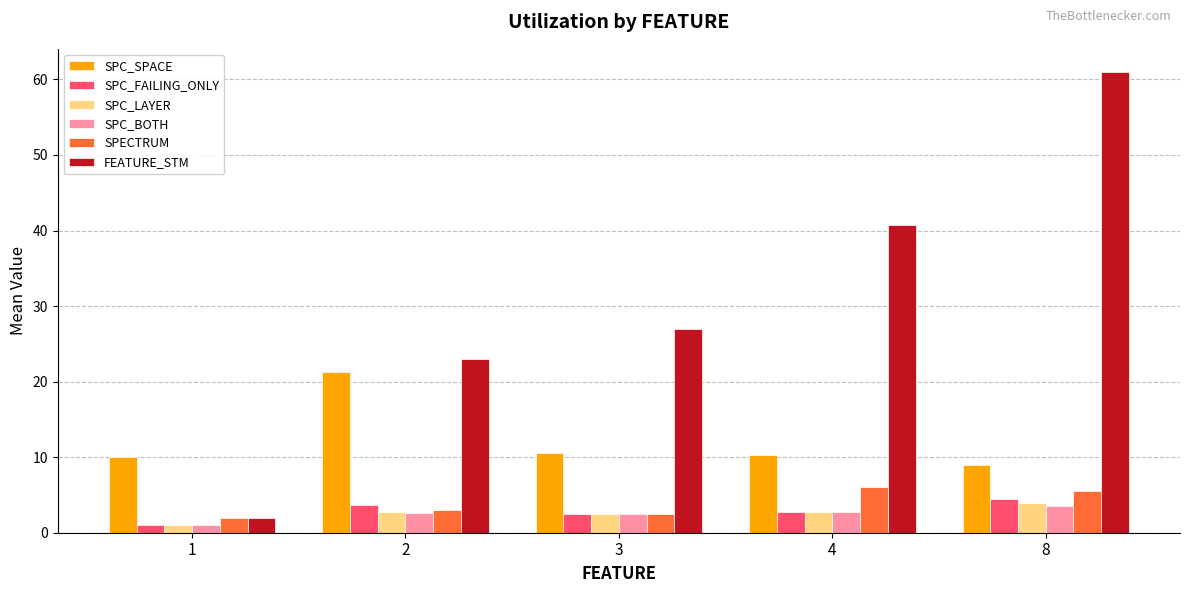

Which series has the widest spread of values?

FEATURE_STM